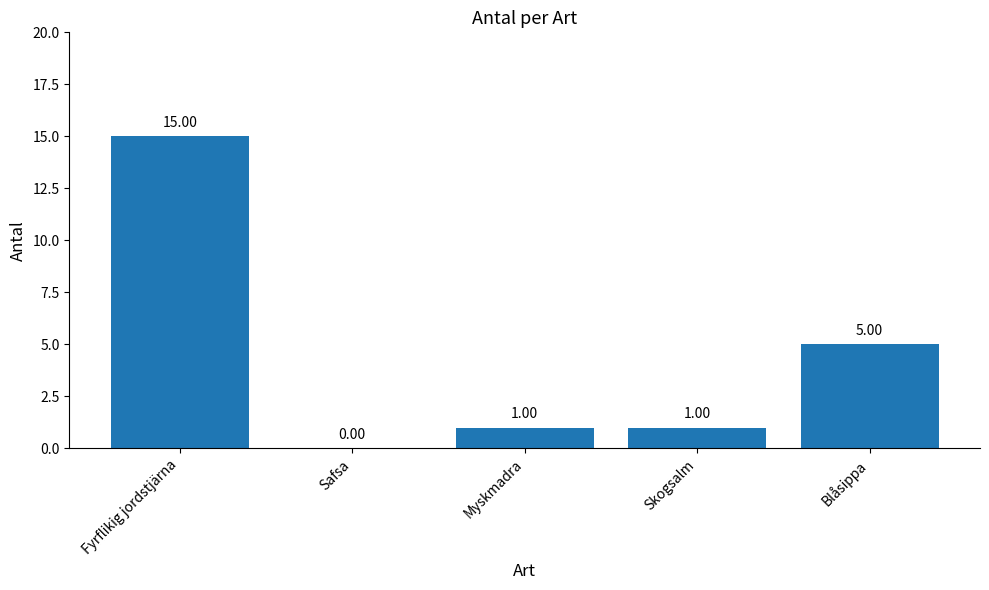

At which label does the data first exceed 1?

Fyrflikig jordstjärna